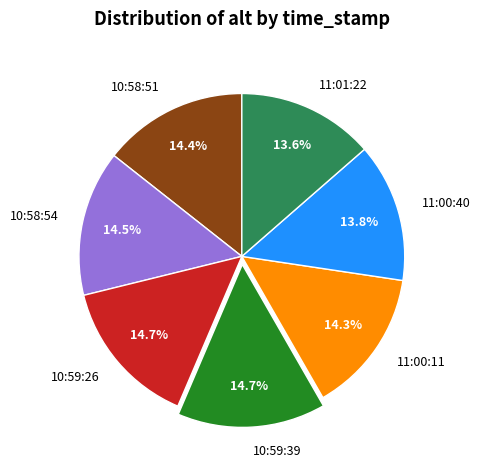

Approximately how many times larger is the value at 11:00:40 compared to 11:01:22?

1.0